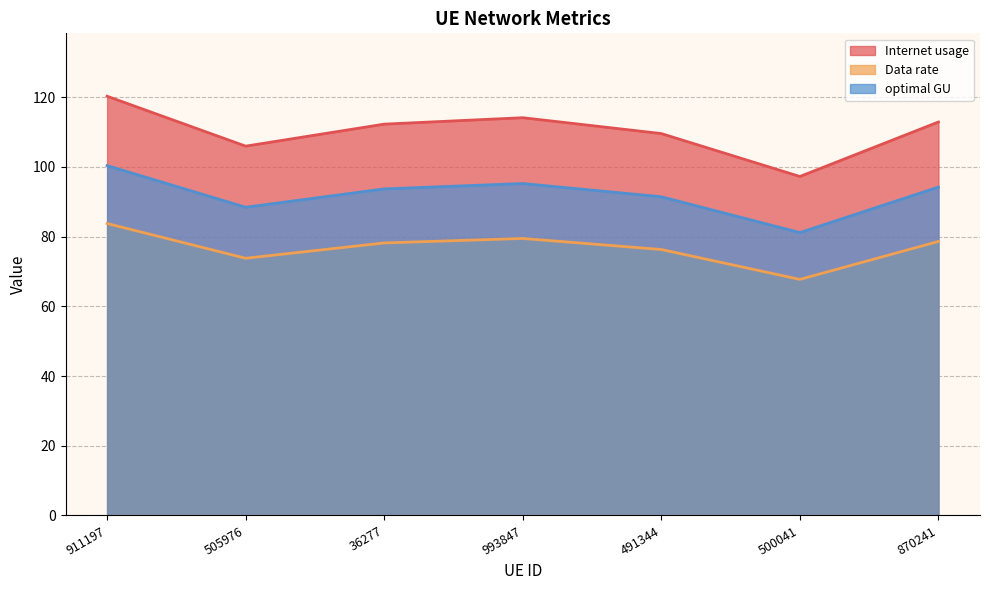

At which category is the sum across all series the highest?

911197